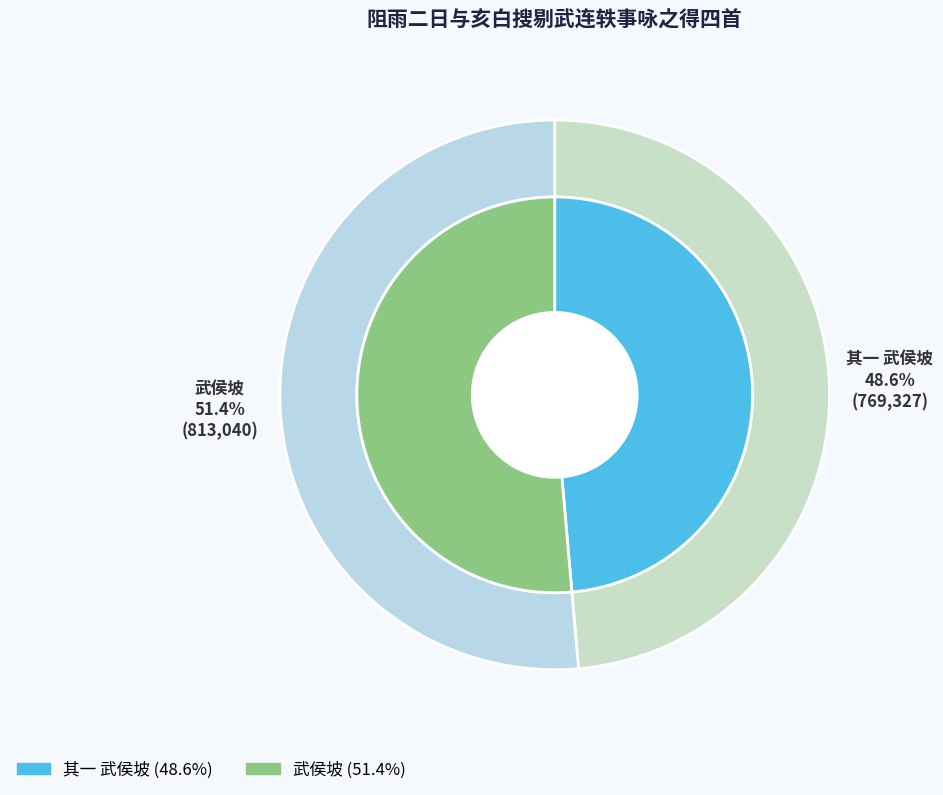

Is it true that 阻雨二日与亥白搜剔武连轶事咏之得四首 武侯坡 is 63% of the pie?

False